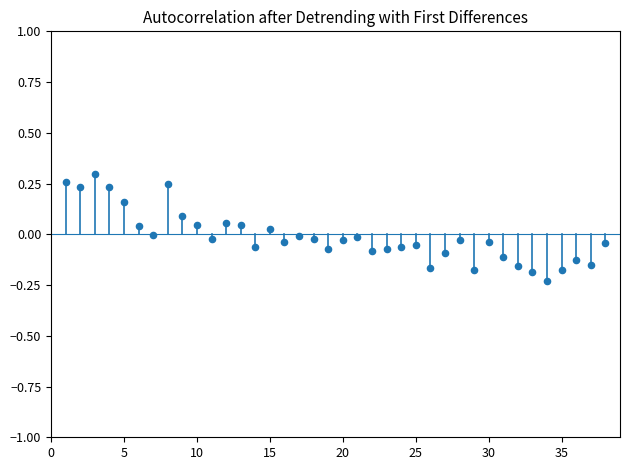

What is the range of X values (max minus min)?

37.0